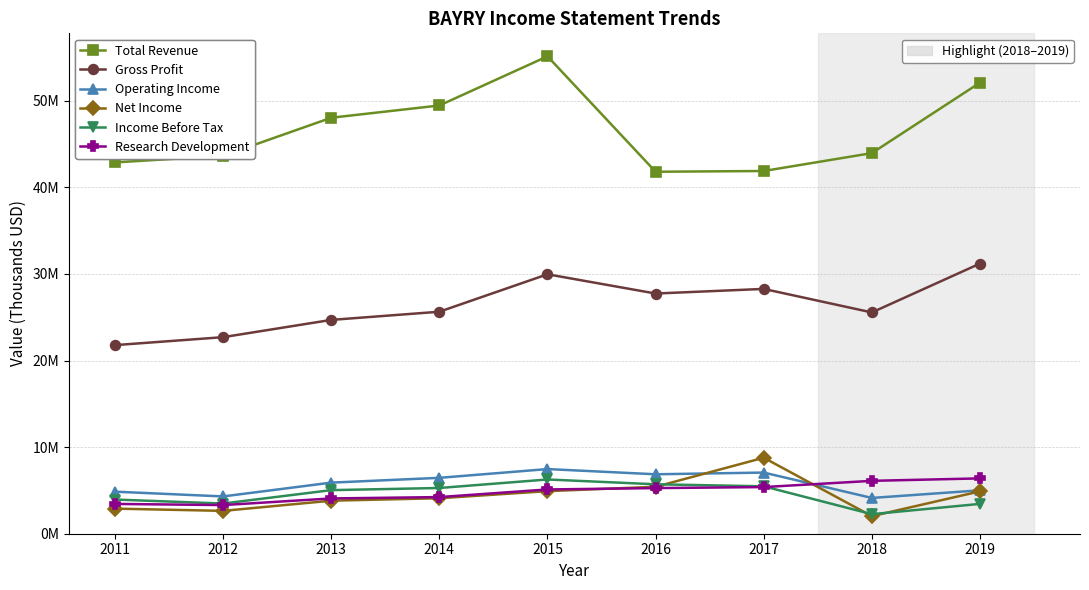

What is the greatest value displayed?

55126900